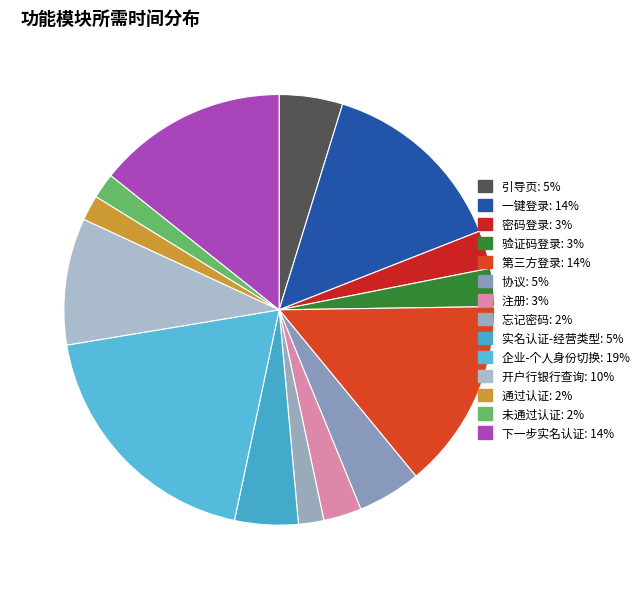

Which category has the smallest portion of the pie?

忘记密码